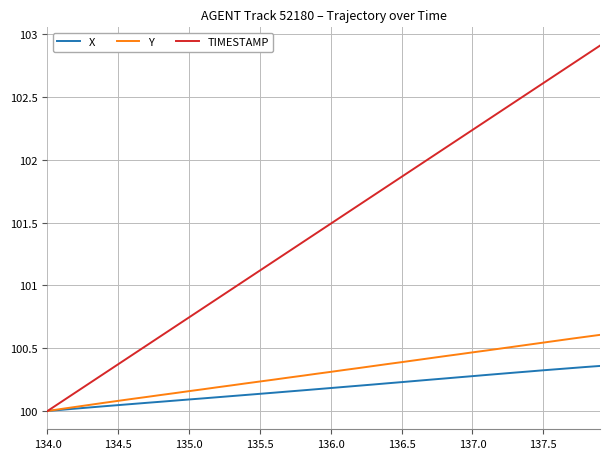

Is this an area chart (filled region under the line)?

No